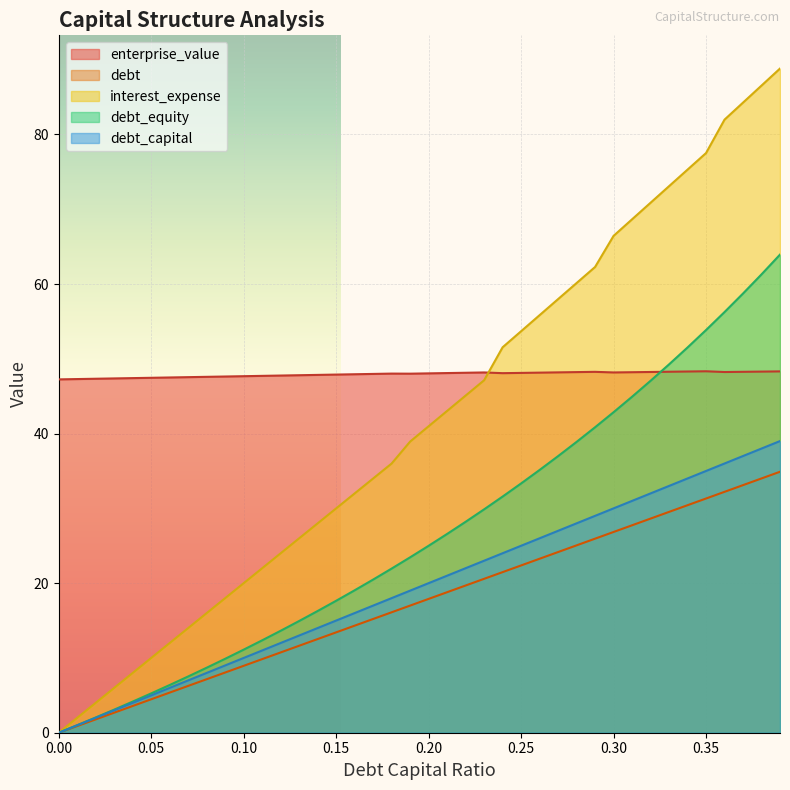

Which series has the largest range (max minus min)?

interest_expense